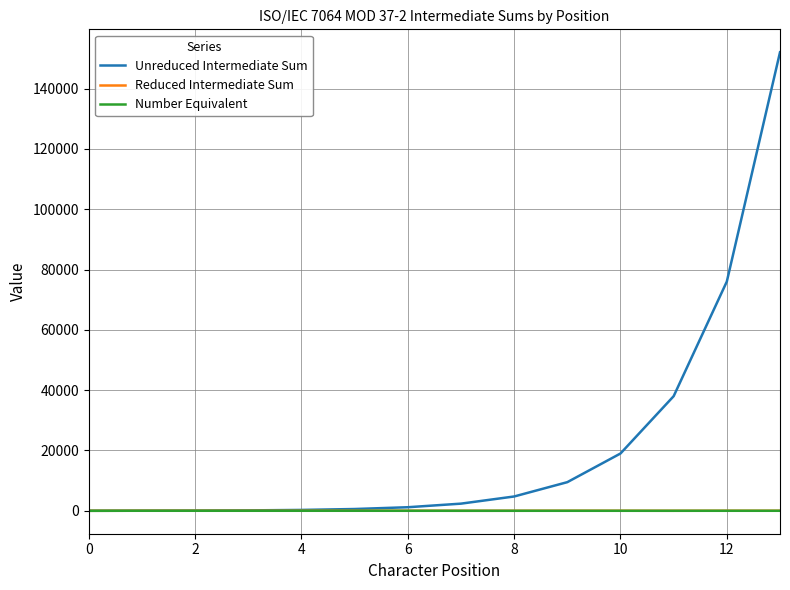

Which series has the largest total across all categories?

Unreduced Intermediate Sum